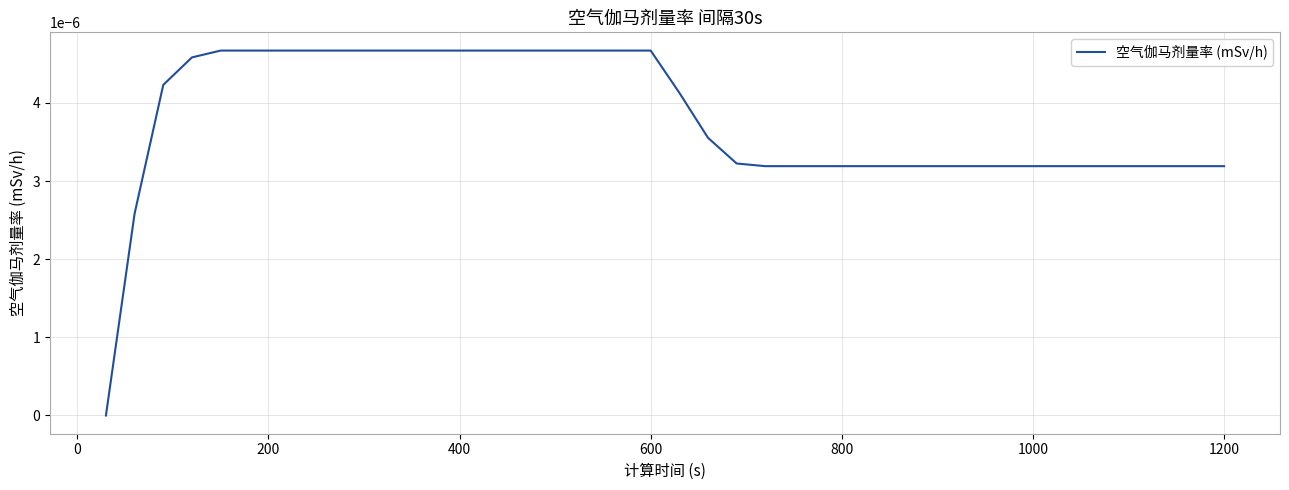

How many values are above zero?

39